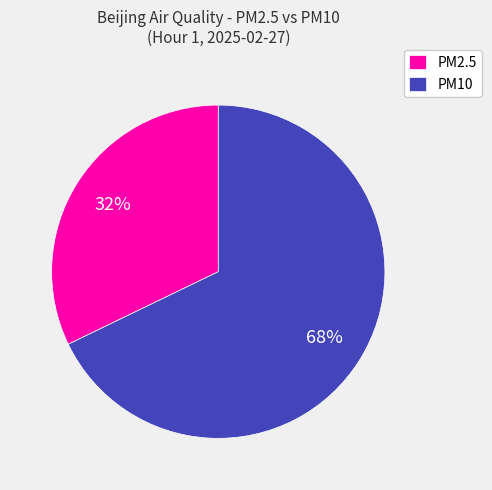

Which category has the smallest portion of the pie?

PM2.5